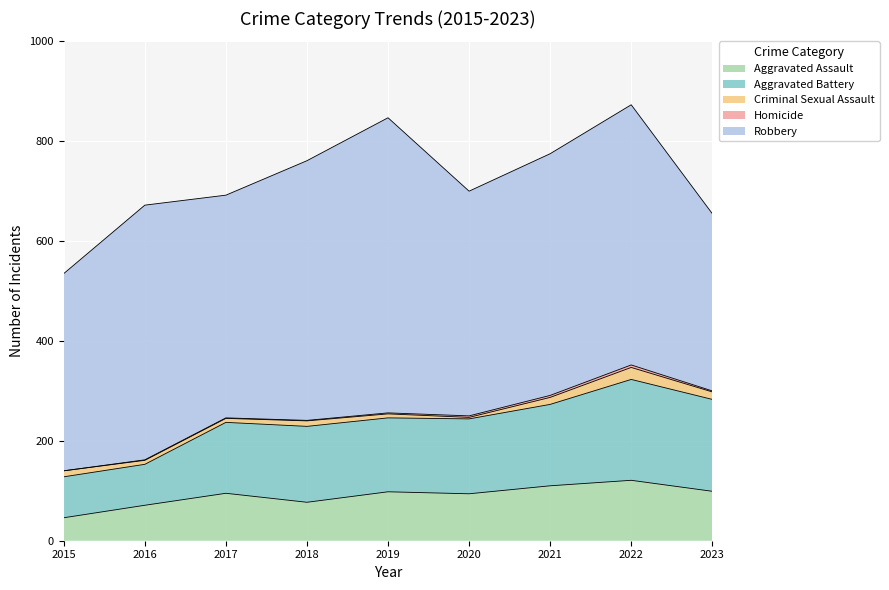

Rank the series at 2023 from lowest to highest value.

Homicide, Criminal Sexual Assault, Aggravated Assault, Aggravated Battery, Robbery